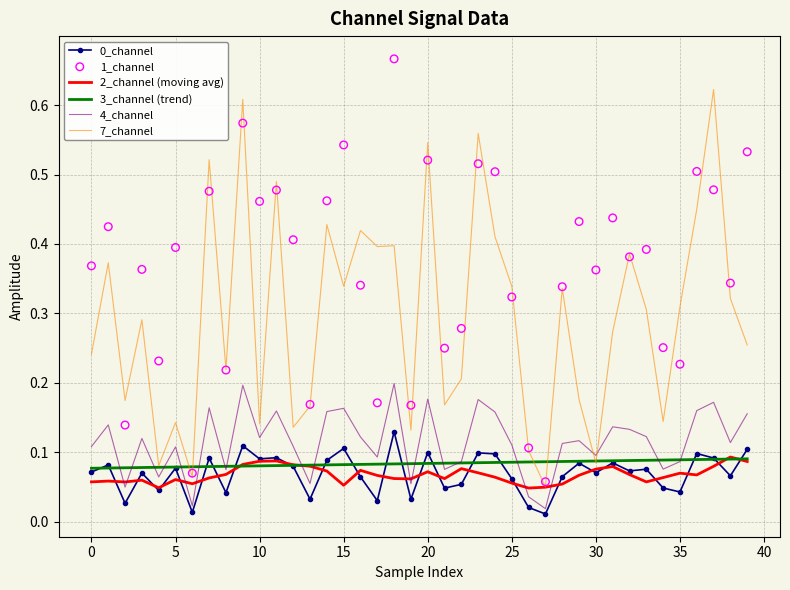

What are all the series names shown in the legend?

0_channel, 2_channel (moving avg), 3_channel (trend), 4_channel, 7_channel, 1_channel